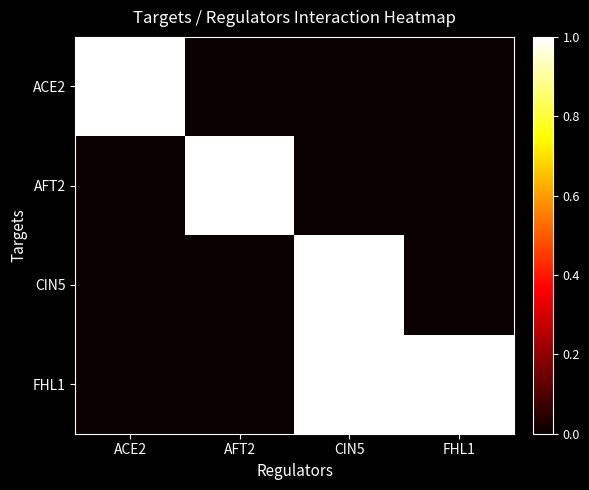

Which series changed the most between AFT2 and CIN5?

AFT2